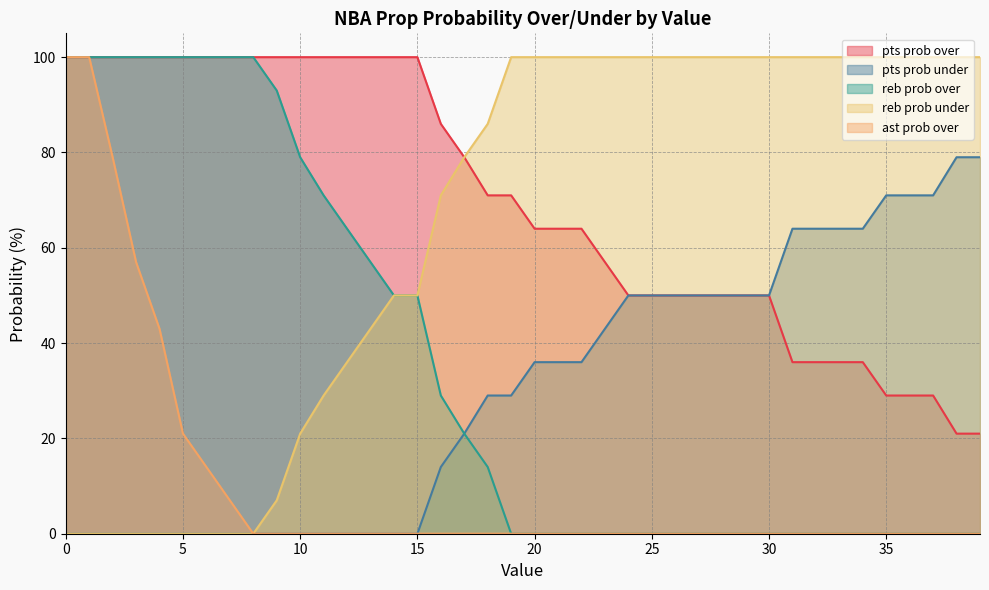

True or false: pts prob over has more than 2 points higher than both neighbors.

False